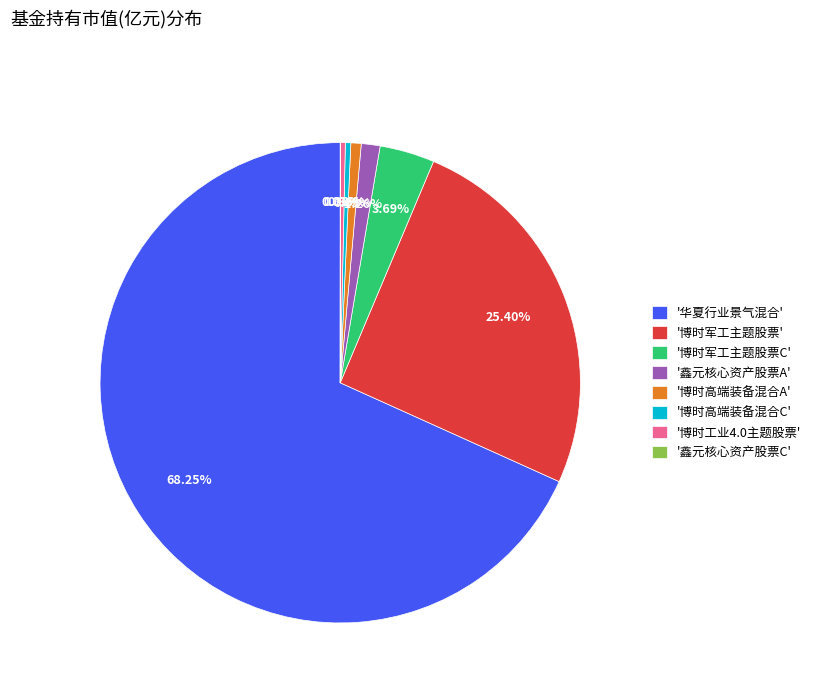

Which category has the biggest portion of the pie?

'华夏行业景气混合'